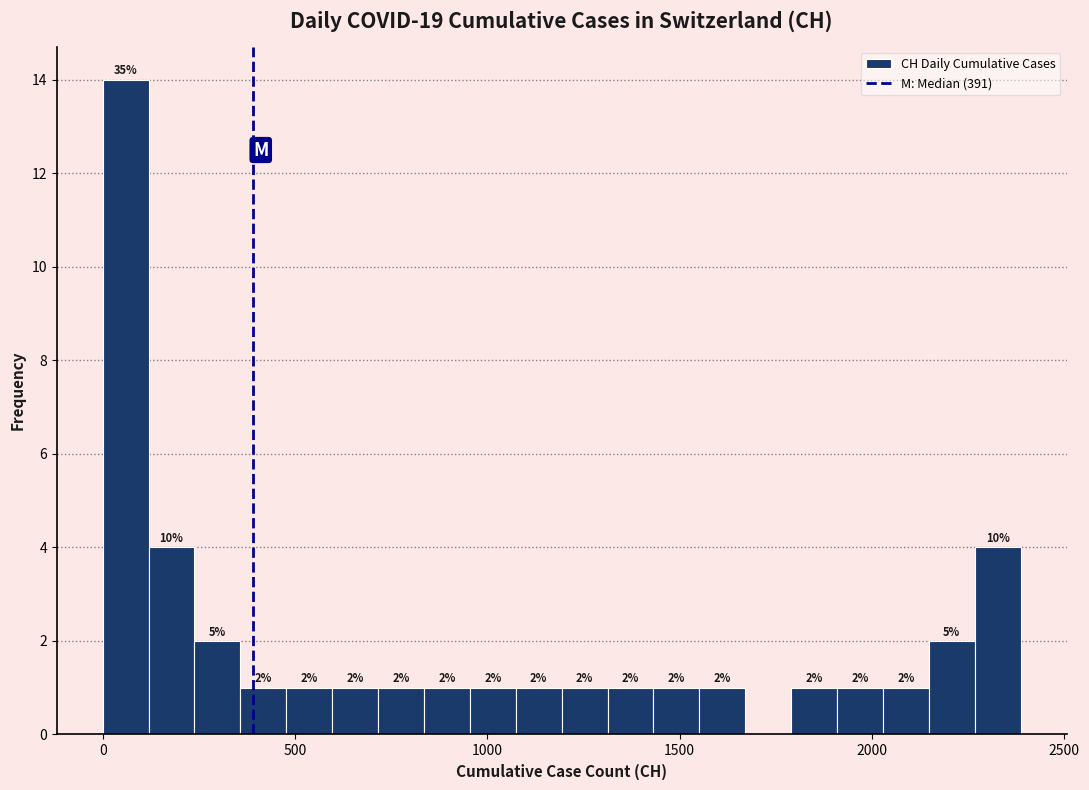

Around what value on the x-axis is the tallest bar? Give the approximate position of its centre, as read against the axis.

50